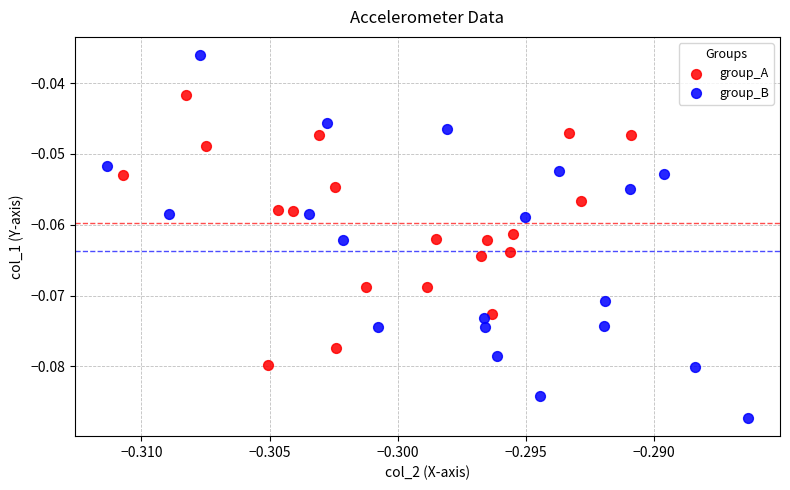

Which series contains the highest Y value?

group_B